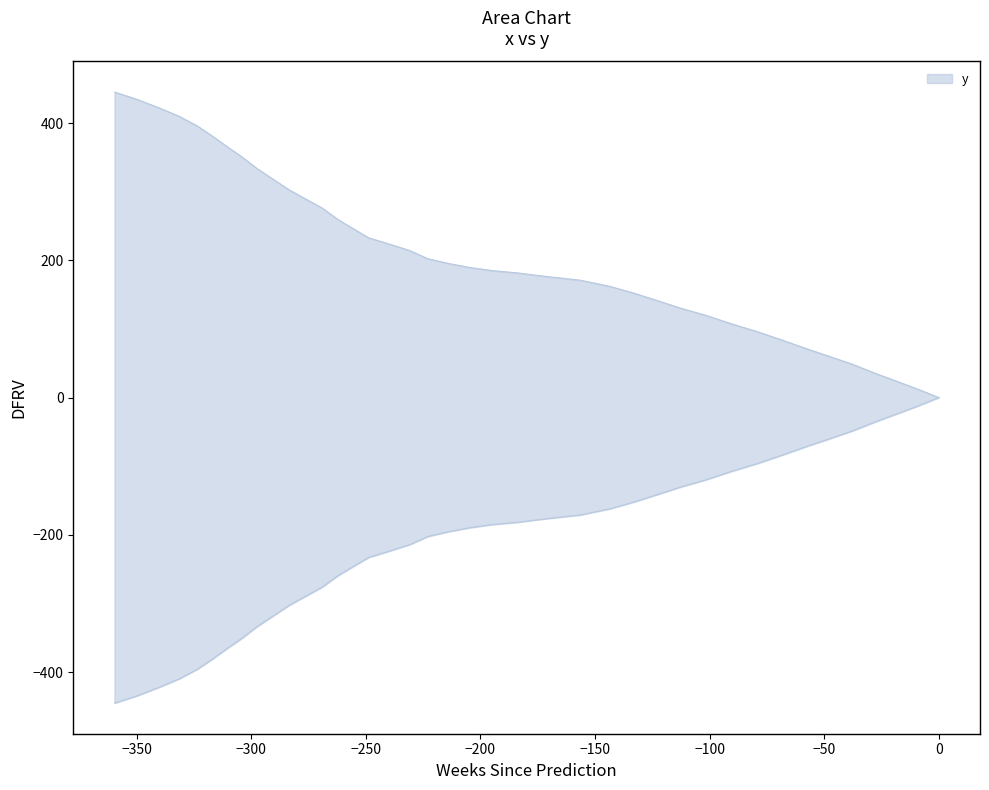

How many values in the x series exceed 195?

20